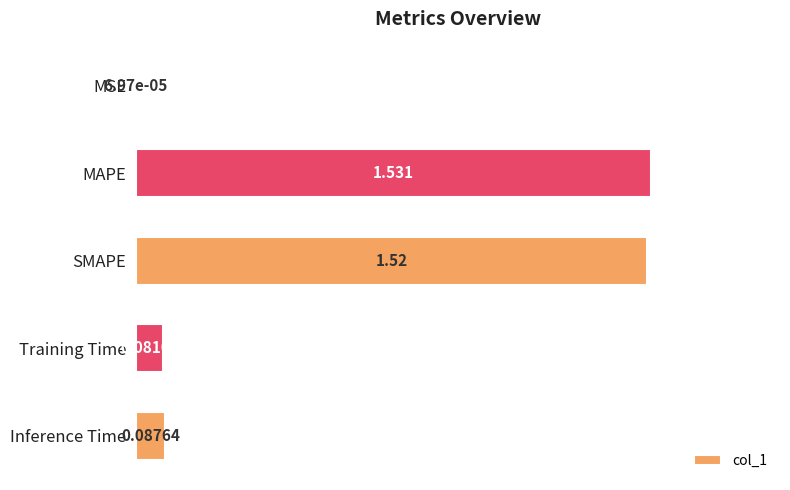

Does the chart contain stacked bars?

No